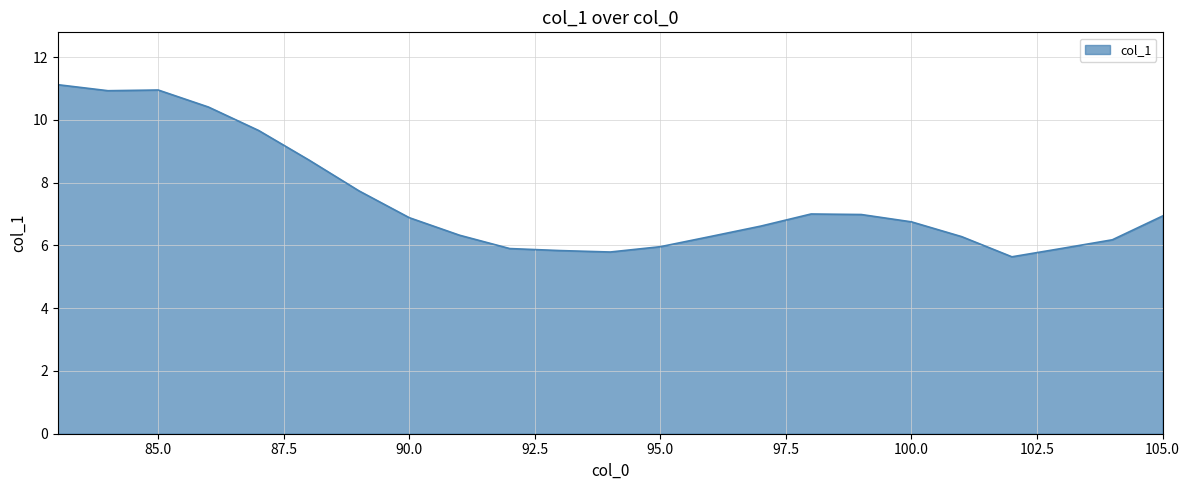

What is the maximum value shown in the chart?

11.1